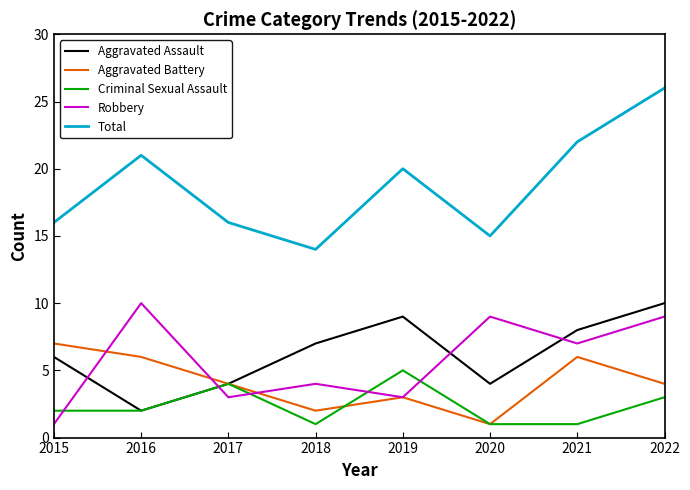

Count the number of categories in the chart.

8